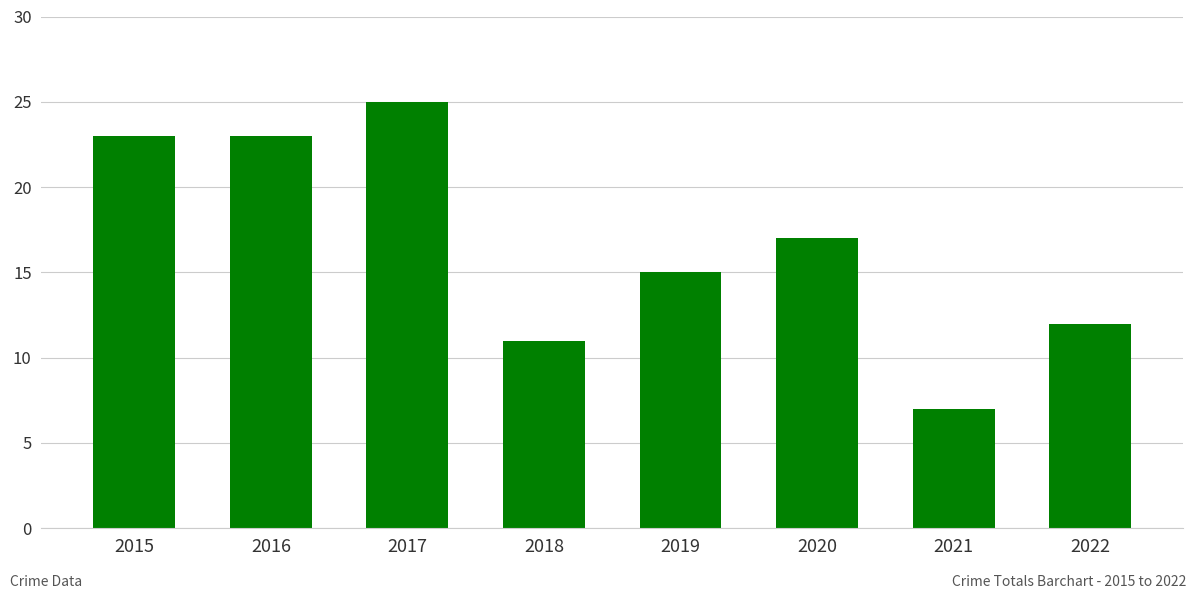

What is the smallest value displayed?

7